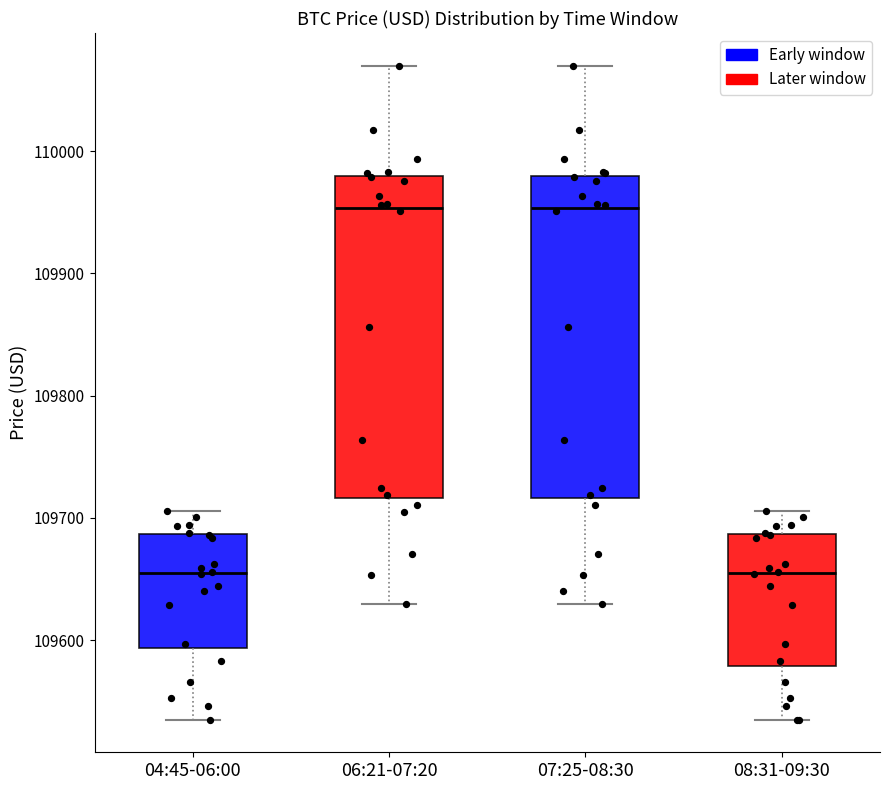

Where is the upper edge of the box for 06:21-07:20 on the y-axis? The values are not printed on the chart, so give them approximately, as read against the axis.

109980